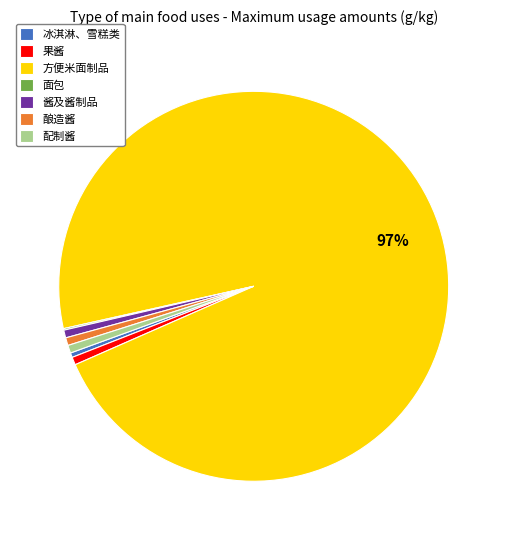

Which category has the biggest portion of the pie?

方便米面制品